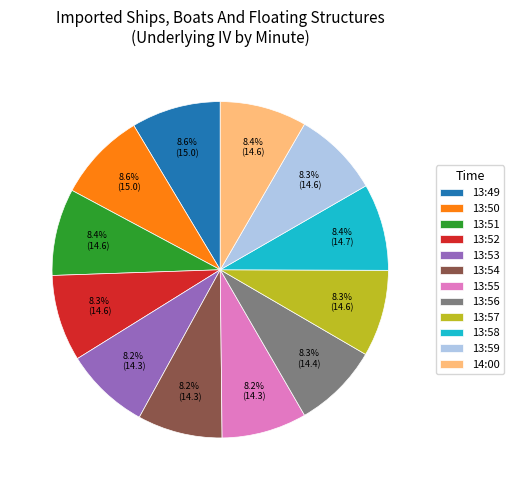

The 13:51 slice represents 2% of the pie. True or false?

False